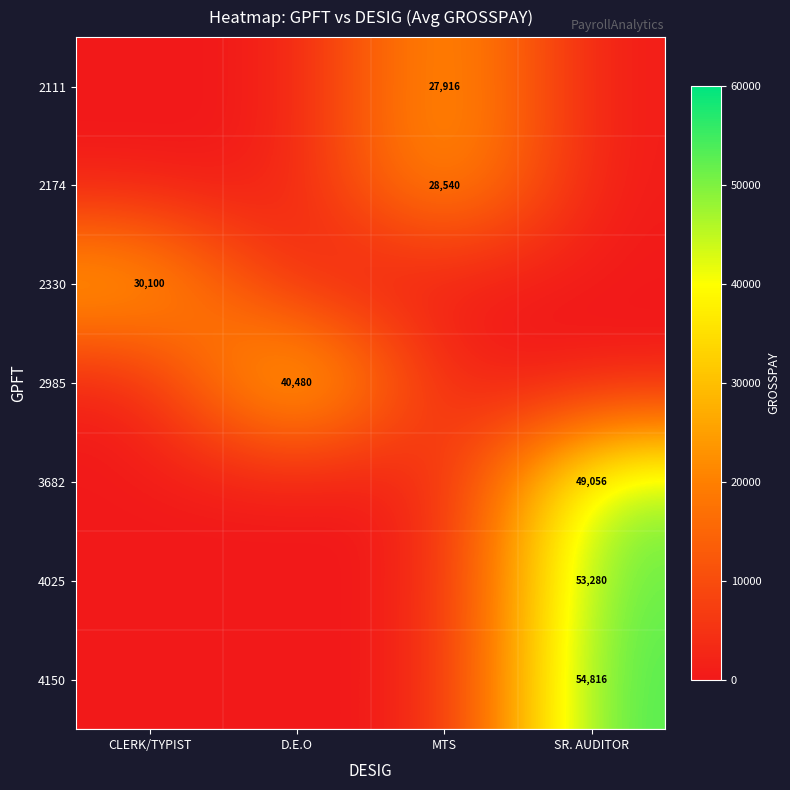

The value of 2111 at MTS is 27916. True or false?

True